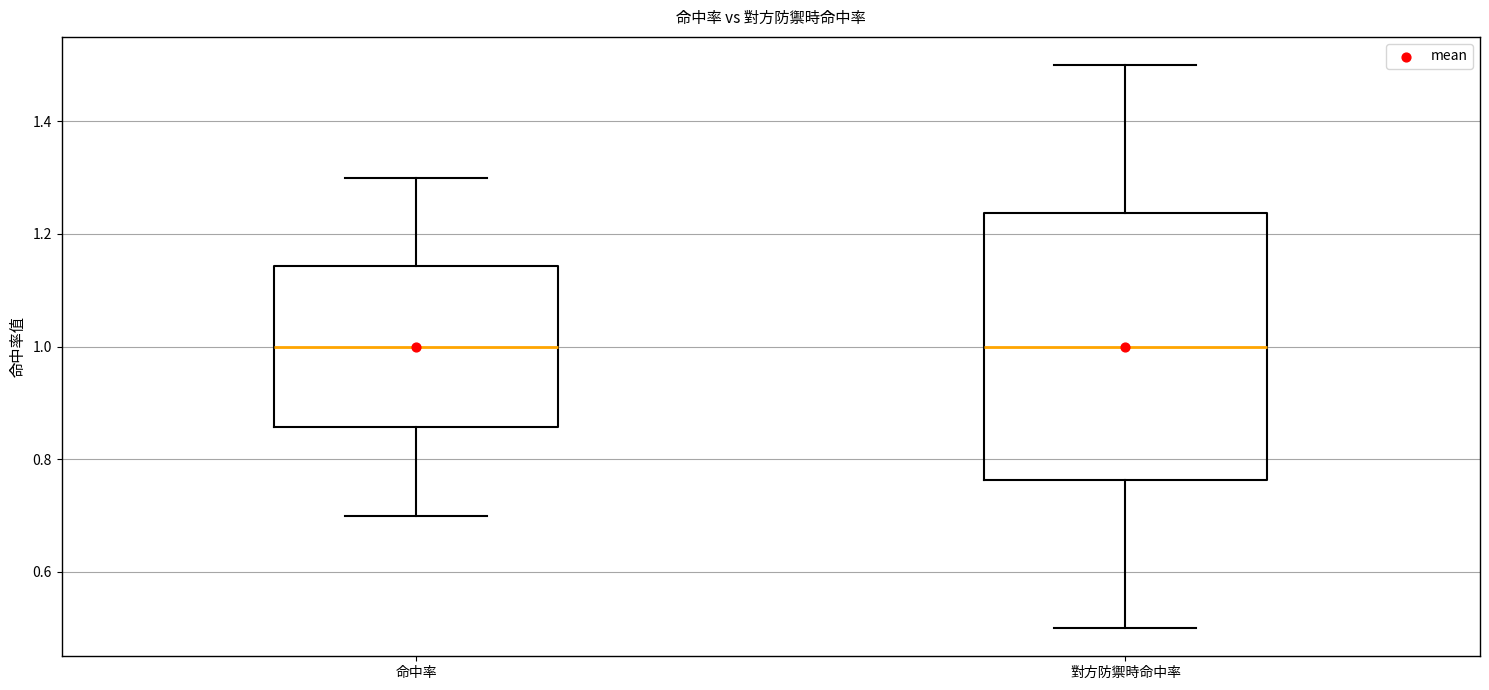

Where does the upper whisker of the box for 對方防禦時命中率 end on the y-axis? The values are not printed on the chart, so give them approximately, as read against the axis.

1.50